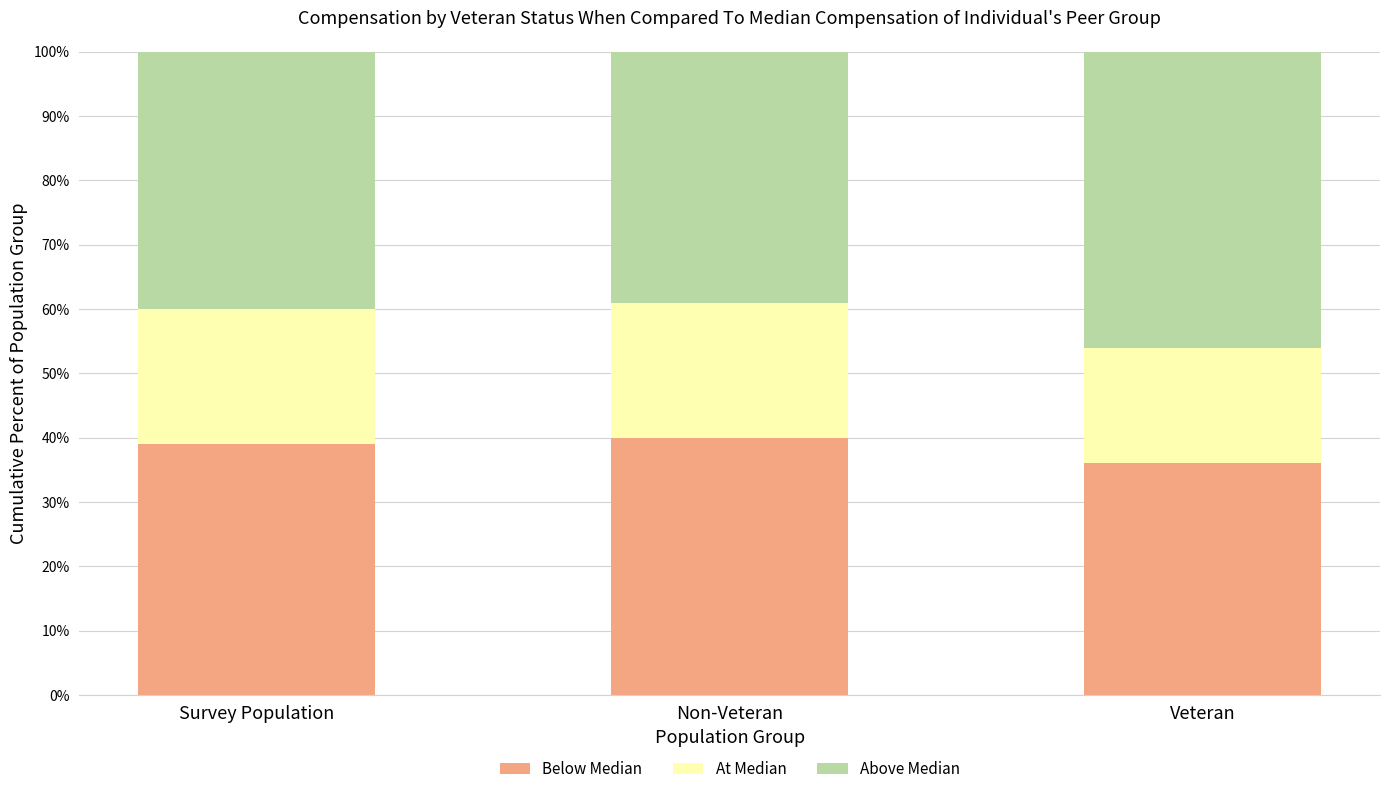

Reading left to right, list the values for the Below Median series.

Survey Population=39	Non-Veteran=40	Veteran=36